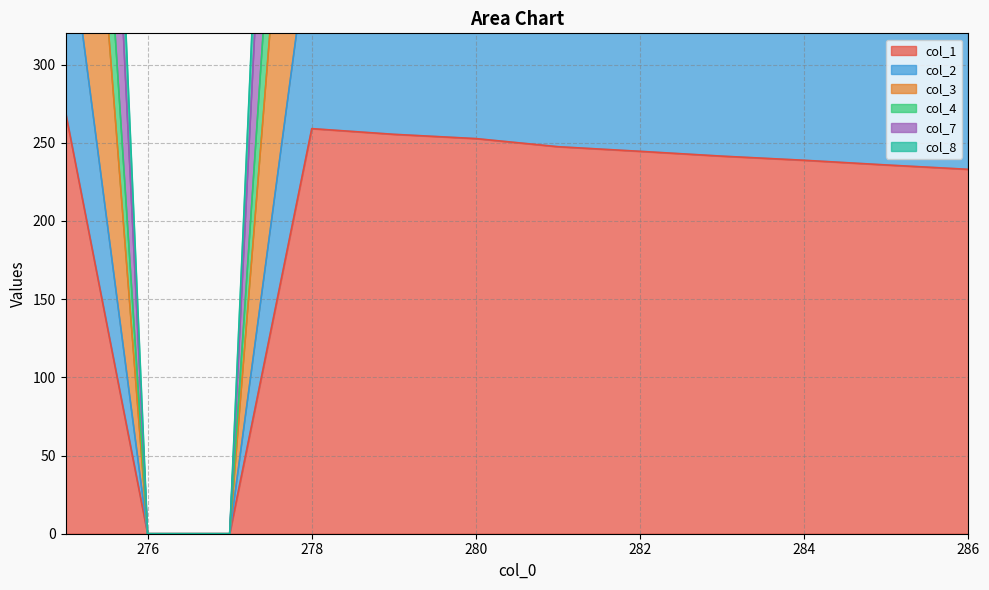

What is the difference between the second highest and second lowest values in the col_4 series?

785.8